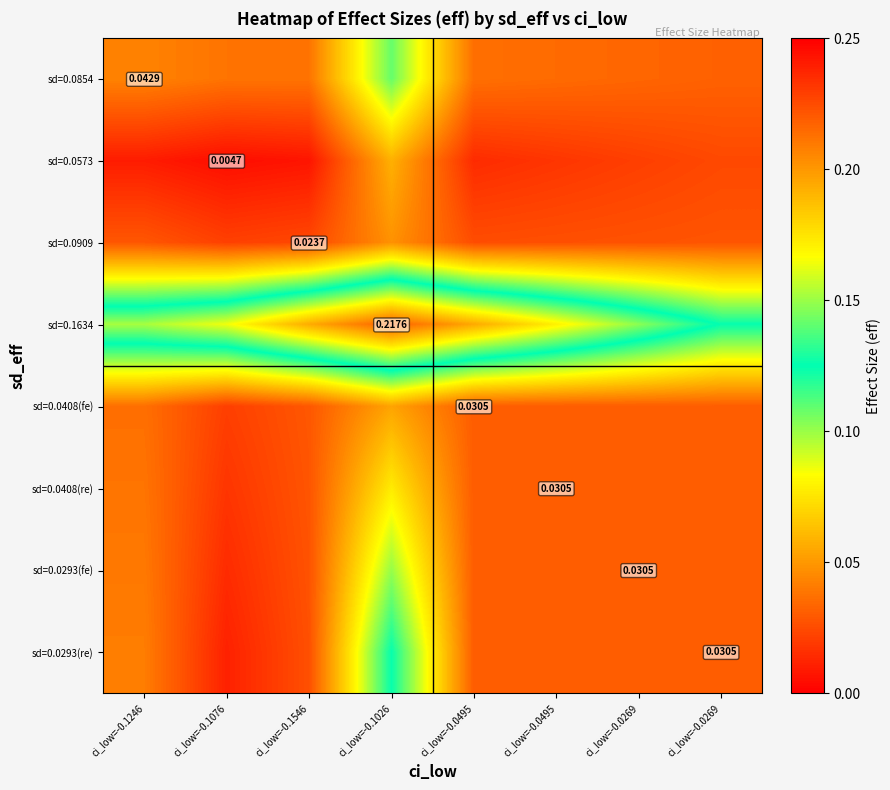

Which label corresponds to the largest value in the chart?

ci_low=-0.1026